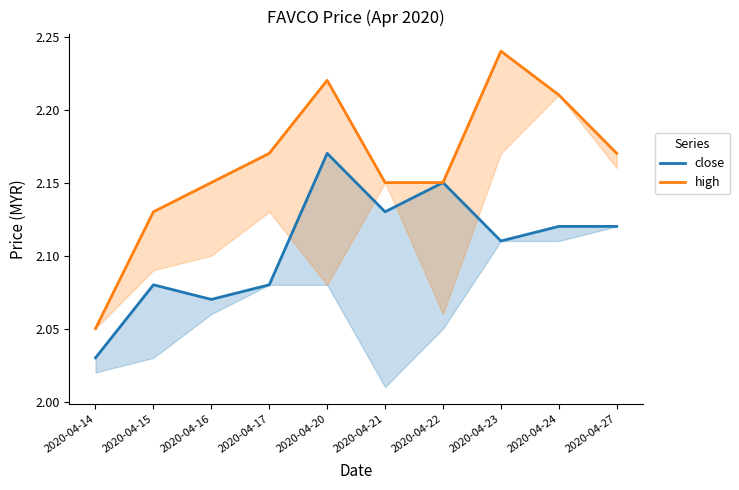

Which has a higher value, 2020-04-24 or 2020-04-15?

2020-04-24